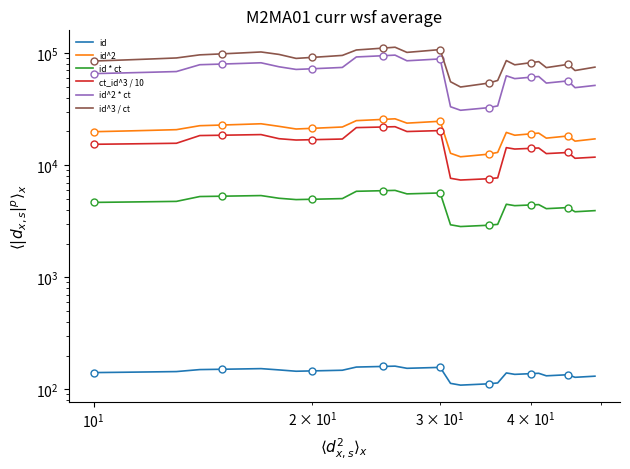

True or false: id^3 / ct and id intersect in this chart.

False